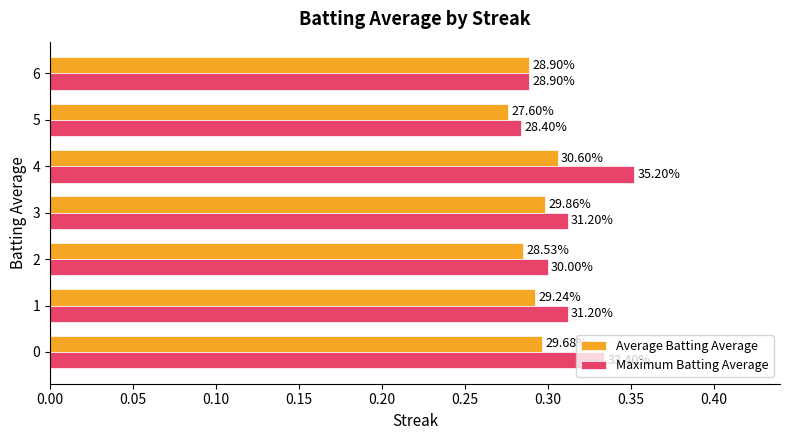

What are all the series names shown in the legend?

Average Batting Average, Maximum Batting Average